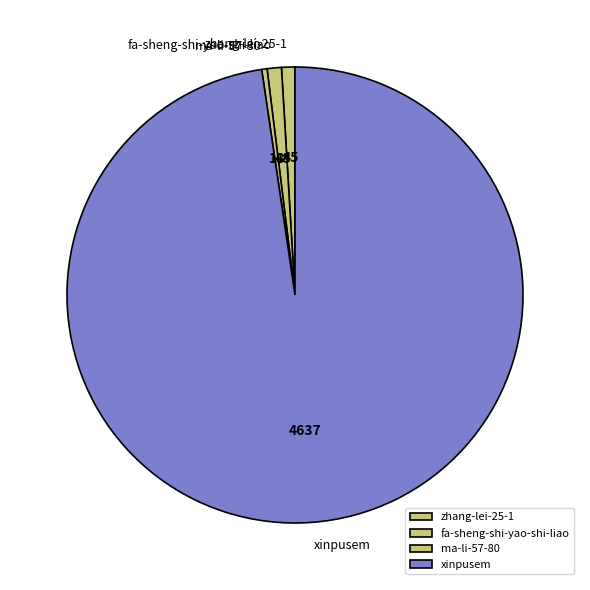

What is the ratio of the value at zhang-lei-25-1 to the value at ma-li-57-80?

2.5